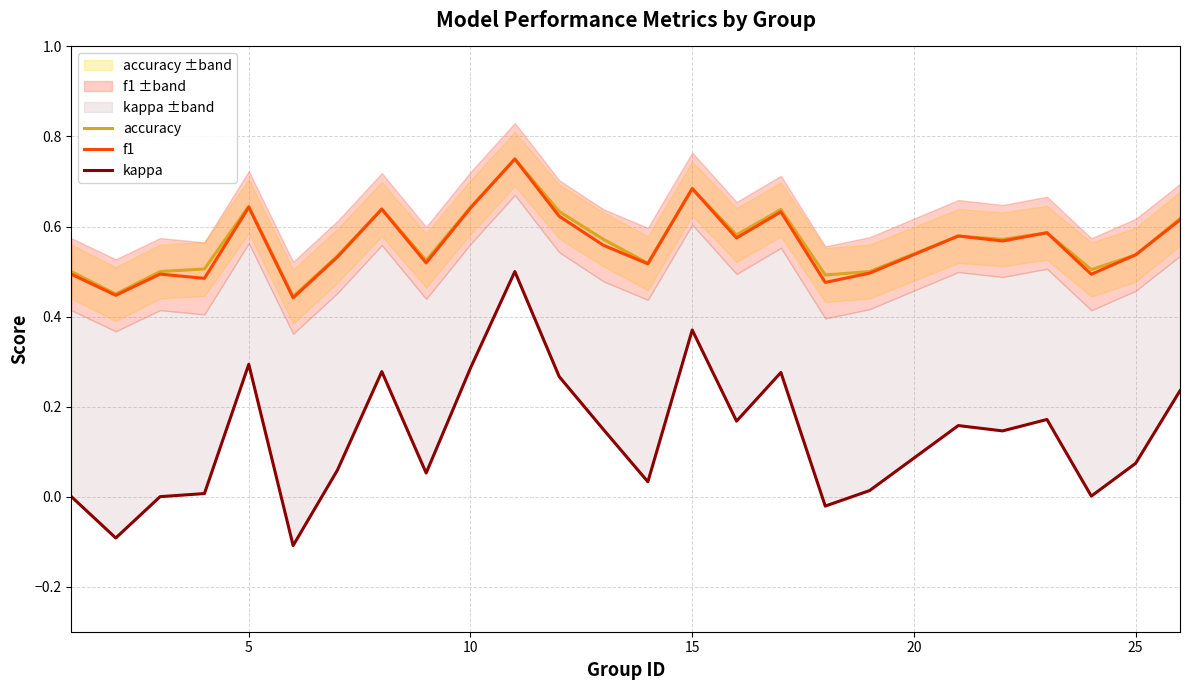

The f1 series shows 0.4 at 5. True or false?

False